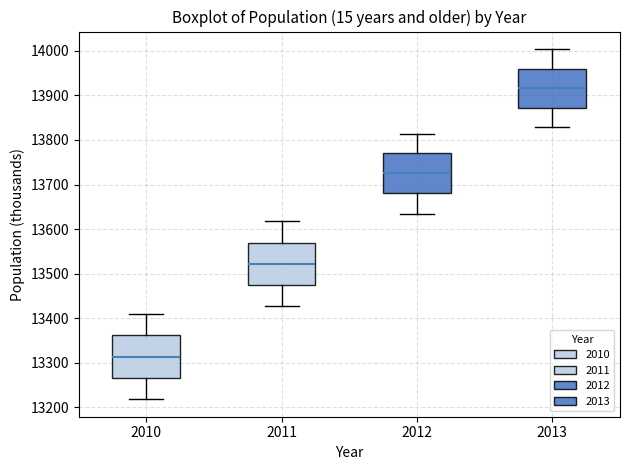

Where does the upper whisker of the box at x = 2012 end on the y-axis? The values are not printed on the chart, so give them approximately, as read against the axis.

13810